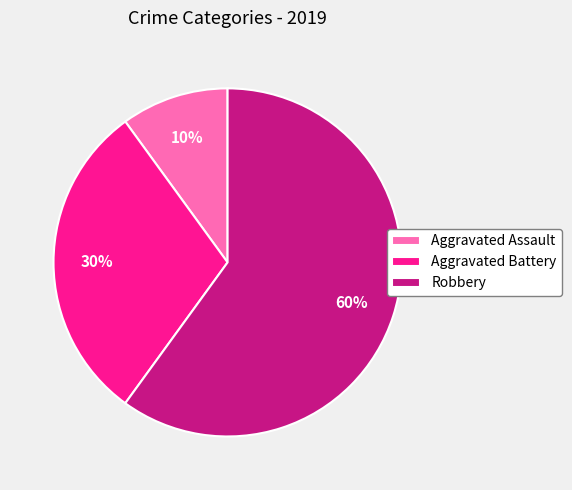

What is the majority slice?

Robbery